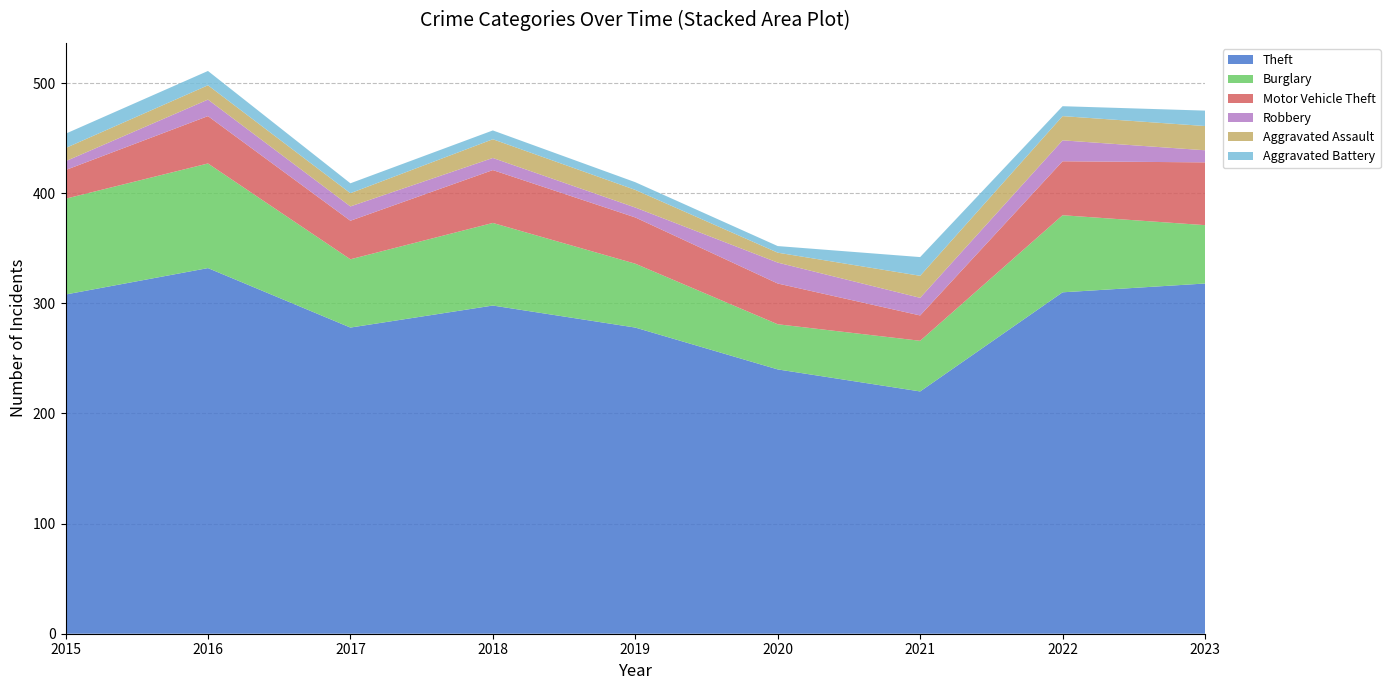

Reading right to left, what are all the values shown in this chart?

Theft: 2023=318	2022=310	2021=220	2020=240	2019=278	2018=298	2017=278	2016=332	2015=308
Burglary: 2023=53	2022=70	2021=46	2020=41	2019=58	2018=75	2017=62	2016=95	2015=87
Motor Vehicle Theft: 2023=57	2022=49	2021=23	2020=37	2019=42	2018=48	2017=35	2016=43	2015=26
Robbery: 2023=11	2022=19	2021=16	2020=19	2019=9	2018=11	2017=13	2016=15	2015=8
Aggravated Assault: 2023=22	2022=22	2021=20	2020=9	2019=16	2018=17	2017=12	2016=13	2015=12
Aggravated Battery: 2023=14	2022=9	2021=17	2020=6	2019=7	2018=8	2017=9	2016=13	2015=13